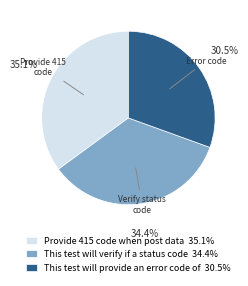

To the nearest percent, what is the average slice percentage?

33%